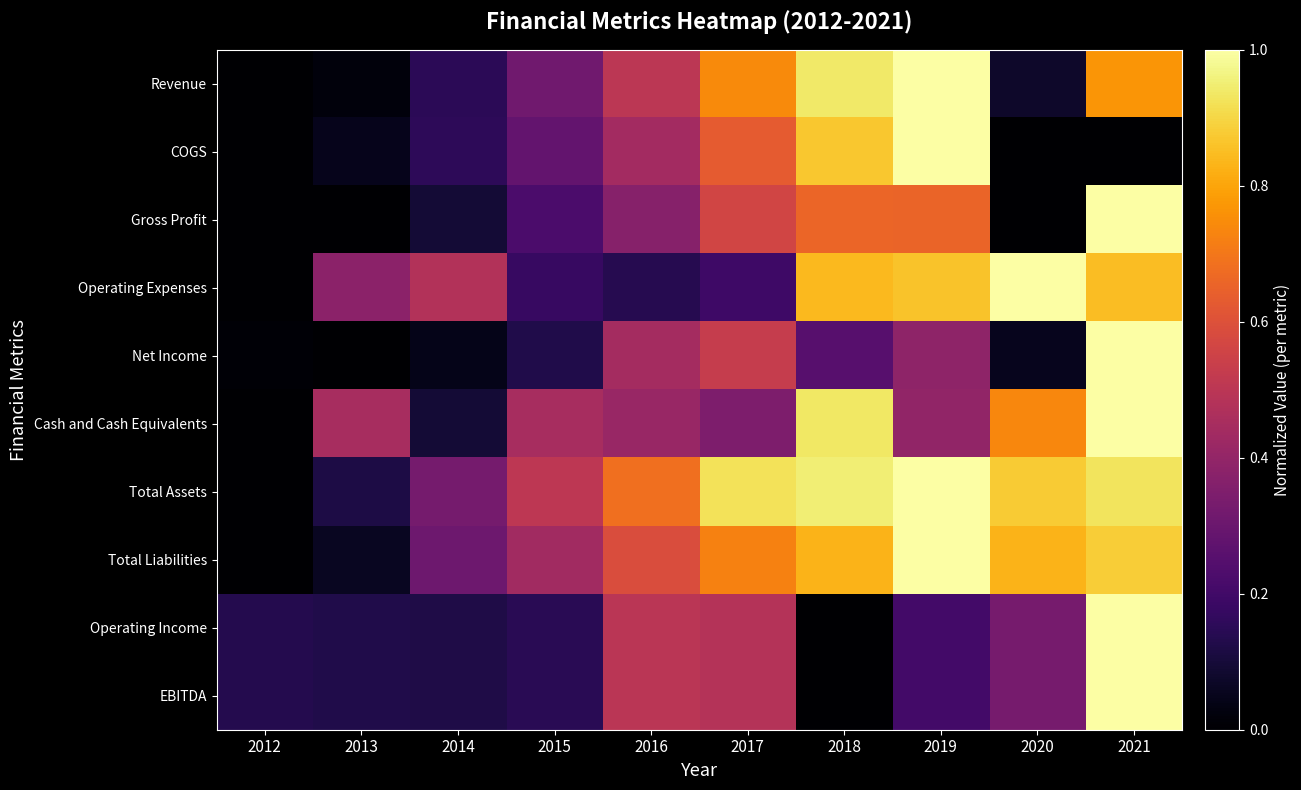

Which series changed the most between 2016 and 2020?

Operating Expenses